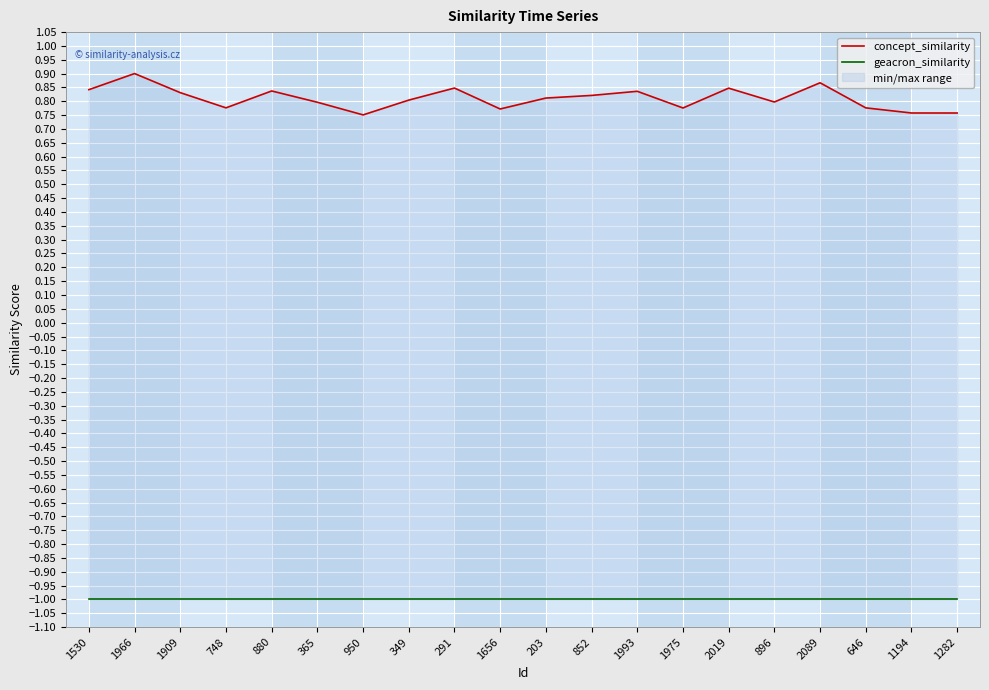

At which label does geacron_similarity reach its peak?

1530